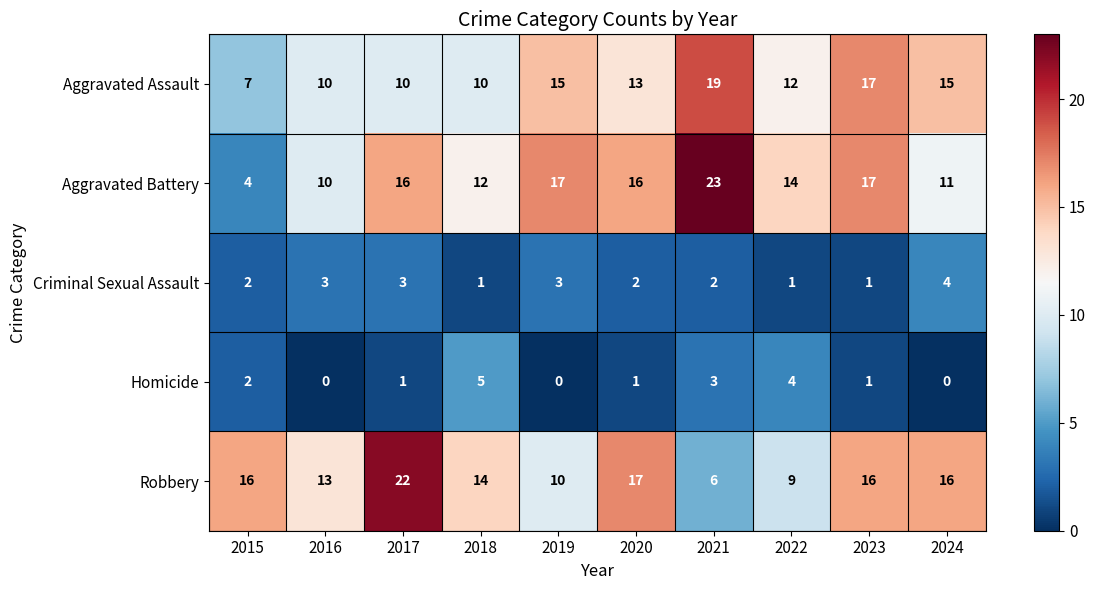

Which series has the widest spread of values?

Aggravated Battery